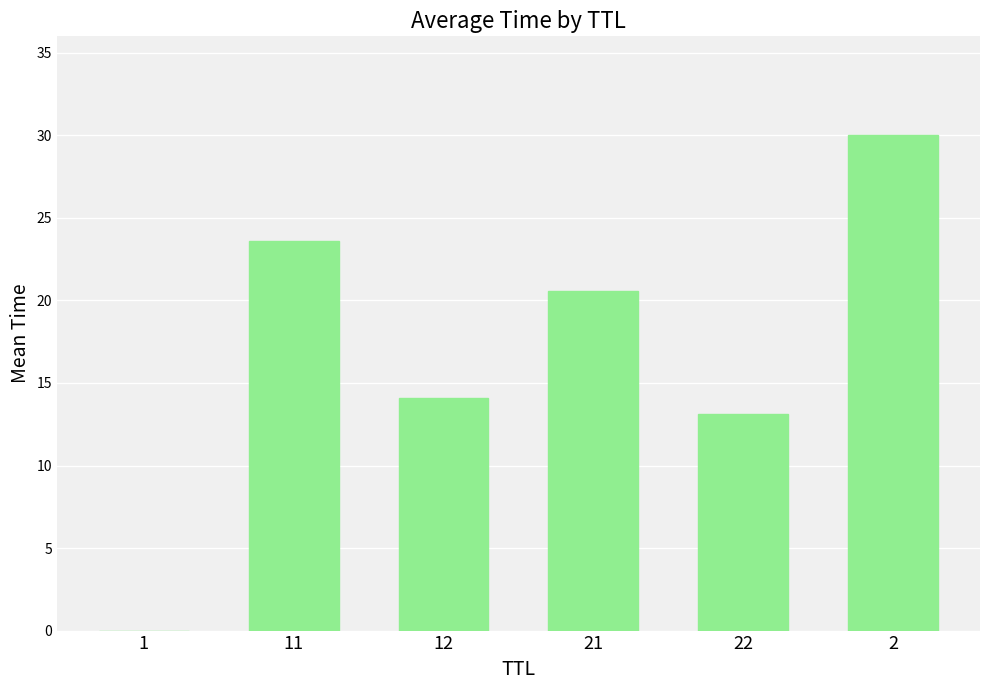

Count the number of data series in this chart.

1